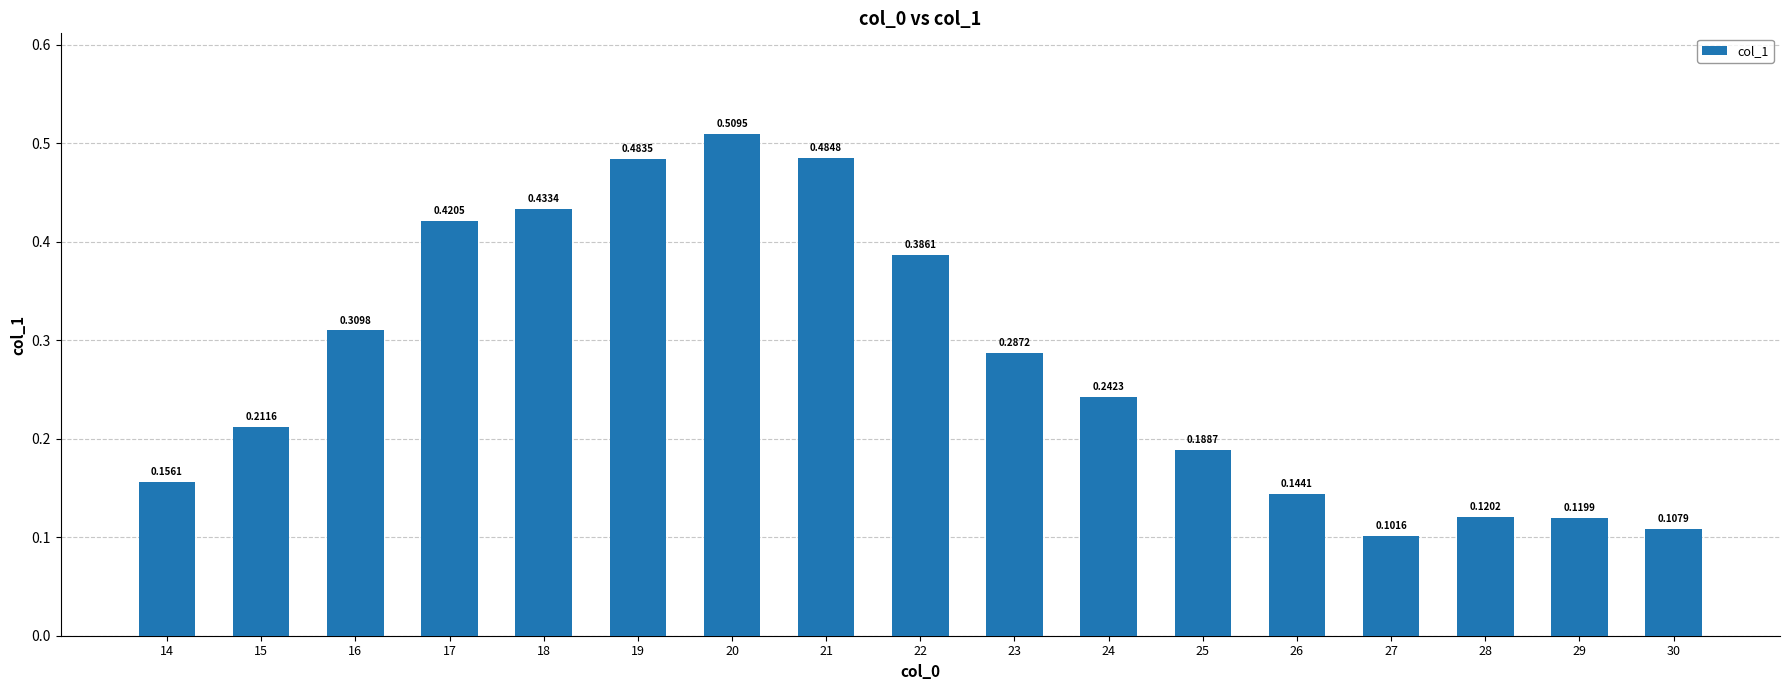

Rank the categories by value from lowest to highest.

27, 30, 29, 28, 26, 14, 25, 15, 24, 23, 16, 22, 17, 18, 19, 21, 20